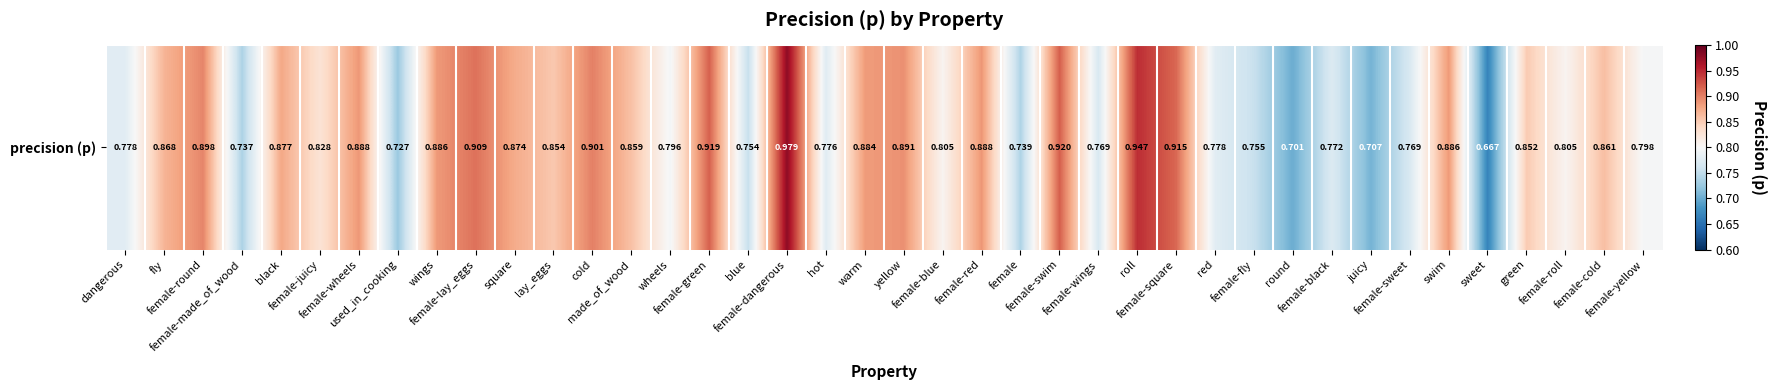

Reading right to left, list all the values displayed in this chart.

female-yellow=0.8	female-cold=0.9	female-roll=0.8	green=0.9	sweet=0.7	swim=0.9	female-sweet=0.8	juicy=0.7	female-black=0.8	round=0.7	female-fly=0.8	red=0.8	female-square=0.9	roll=0.9	female-wings=0.8	female-swim=0.9	female=0.7	female-red=0.9	female-blue=0.8	yellow=0.9	warm=0.9	hot=0.8	female-dangerous=1.0	blue=0.8	female-green=0.9	wheels=0.8	made_of_wood=0.9	cold=0.9	lay_eggs=0.9	square=0.9	female-lay_eggs=0.9	wings=0.9	used_in_cooking=0.7	female-wheels=0.9	female-juicy=0.8	black=0.9	female-made_of_wood=0.7	female-round=0.9	fly=0.9	dangerous=0.8